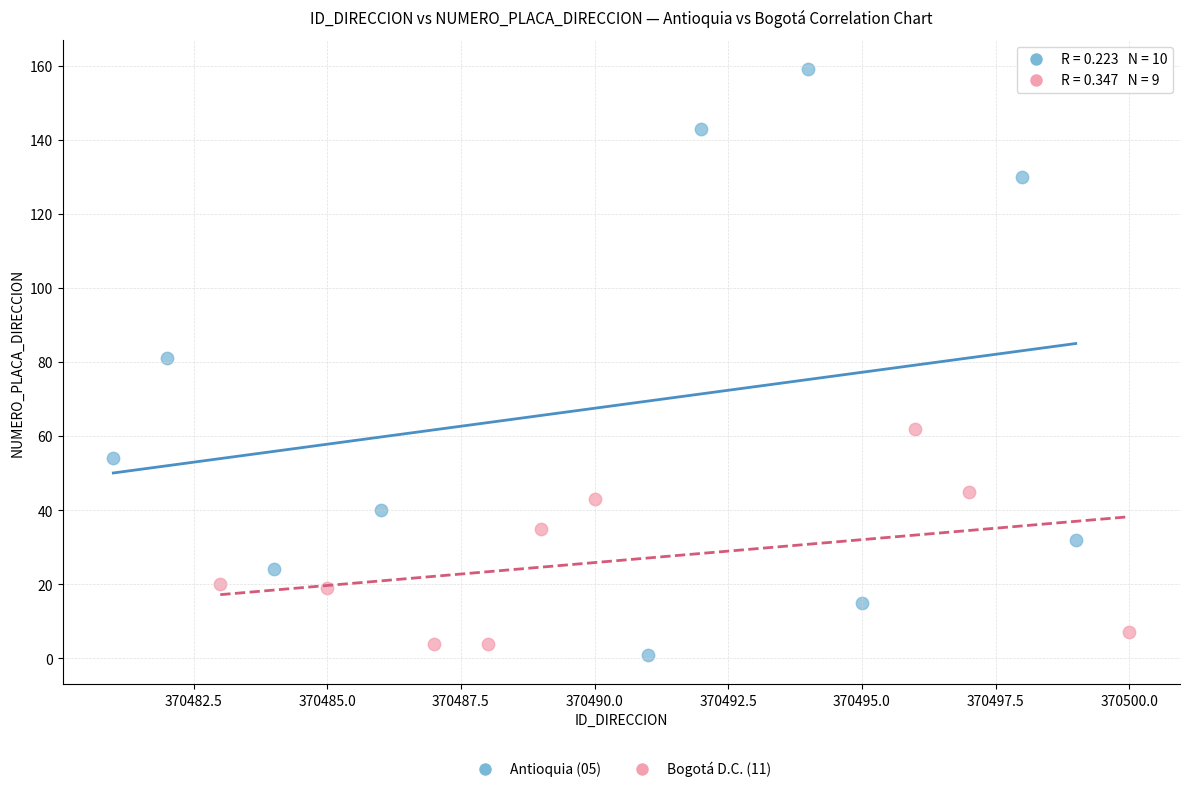

Which series reaches the maximum Y coordinate?

Antioquia (05)